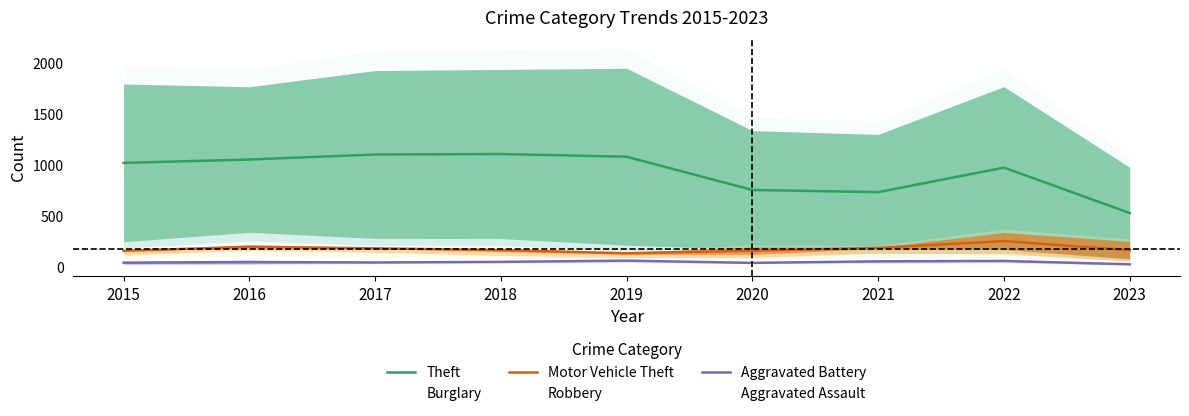

What are all the series names shown in the legend?

Theft, Burglary, Motor Vehicle Theft, Robbery, Aggravated Battery, Aggravated Assault